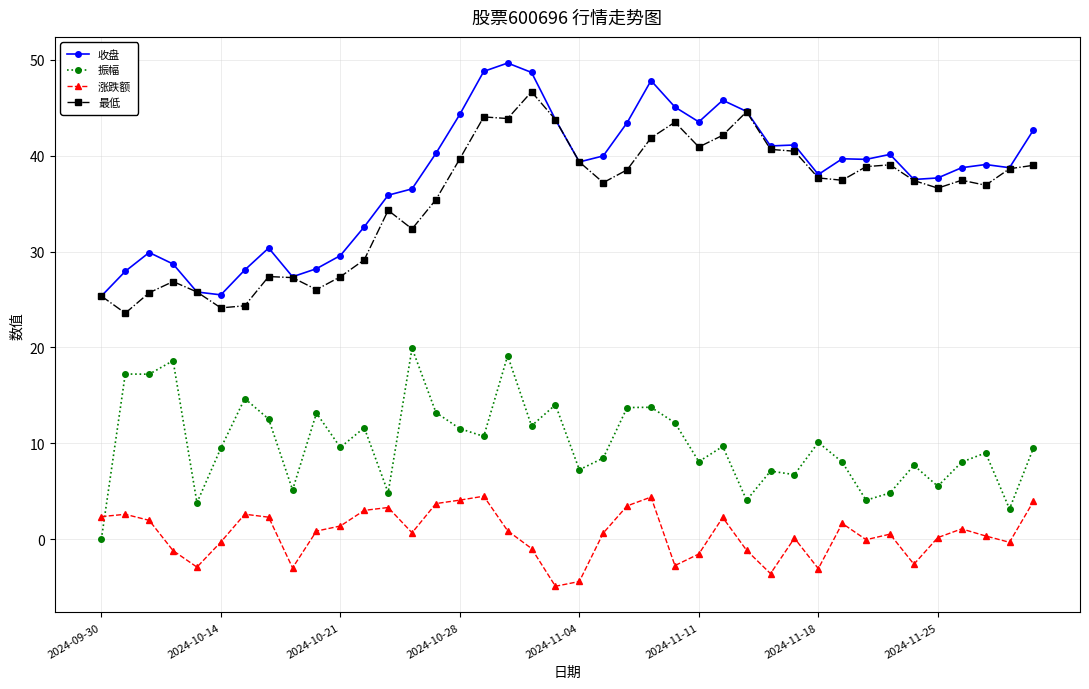

What is the minimum value shown in the chart?

-4.9